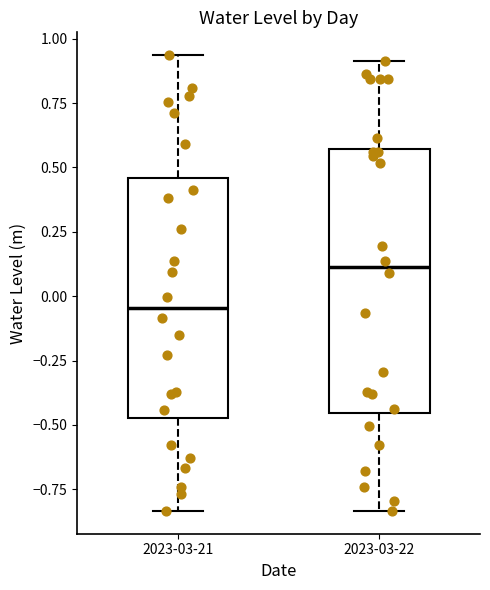

Comparing the boxes themselves (not the whiskers), which one is the tallest?

2023-03-22